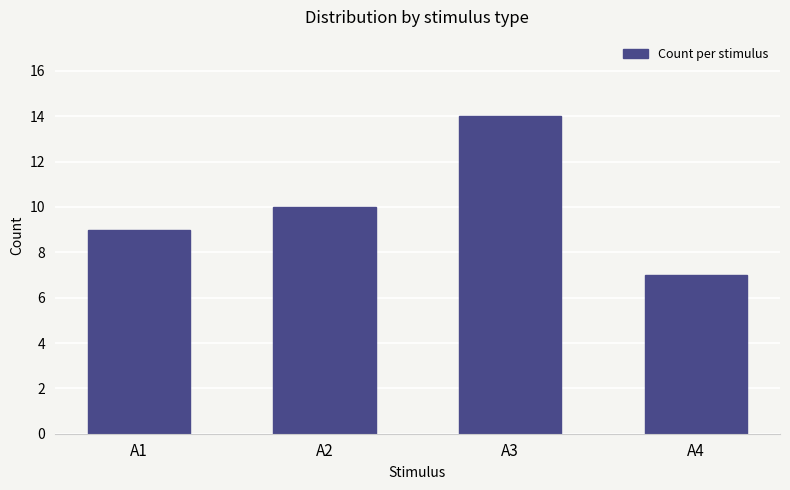

List the labels in order of value, largest first.

A3, A2, A1, A4